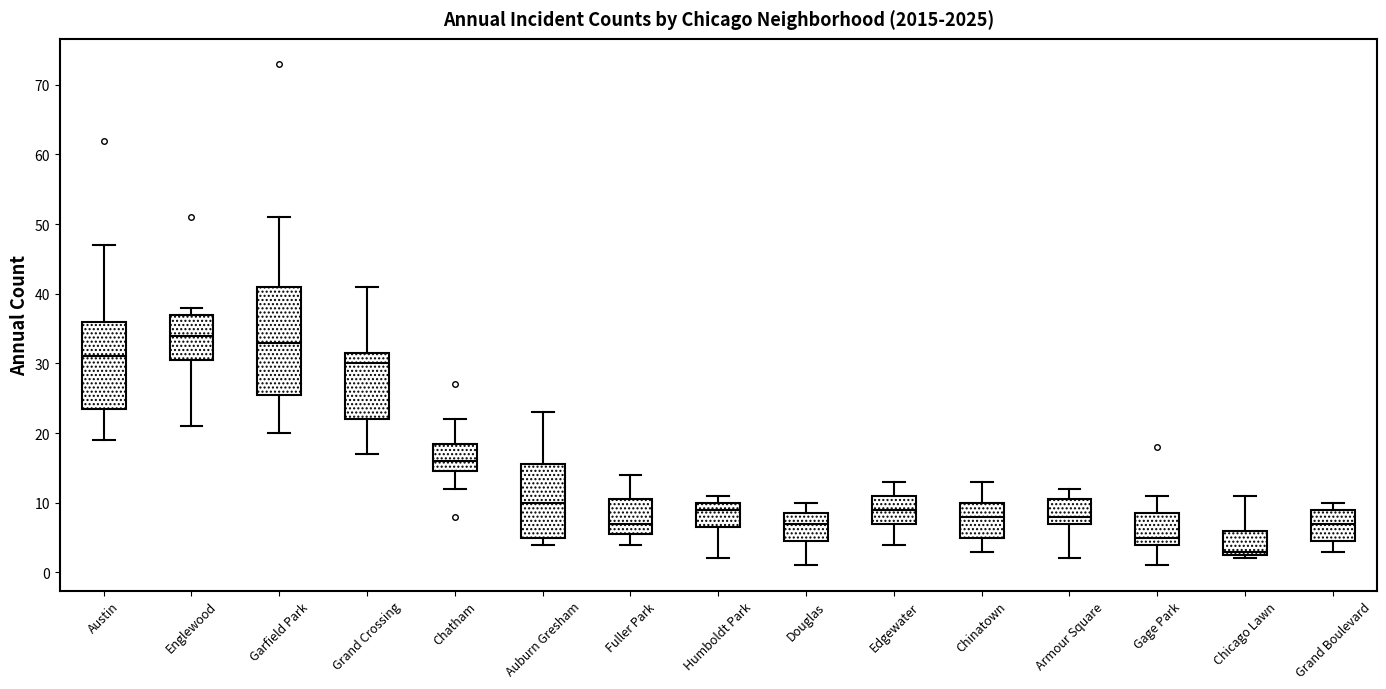

Where does the lower whisker of the box for Douglas end on the y-axis? The values are not printed on the chart, so give them approximately, as read against the axis.

1